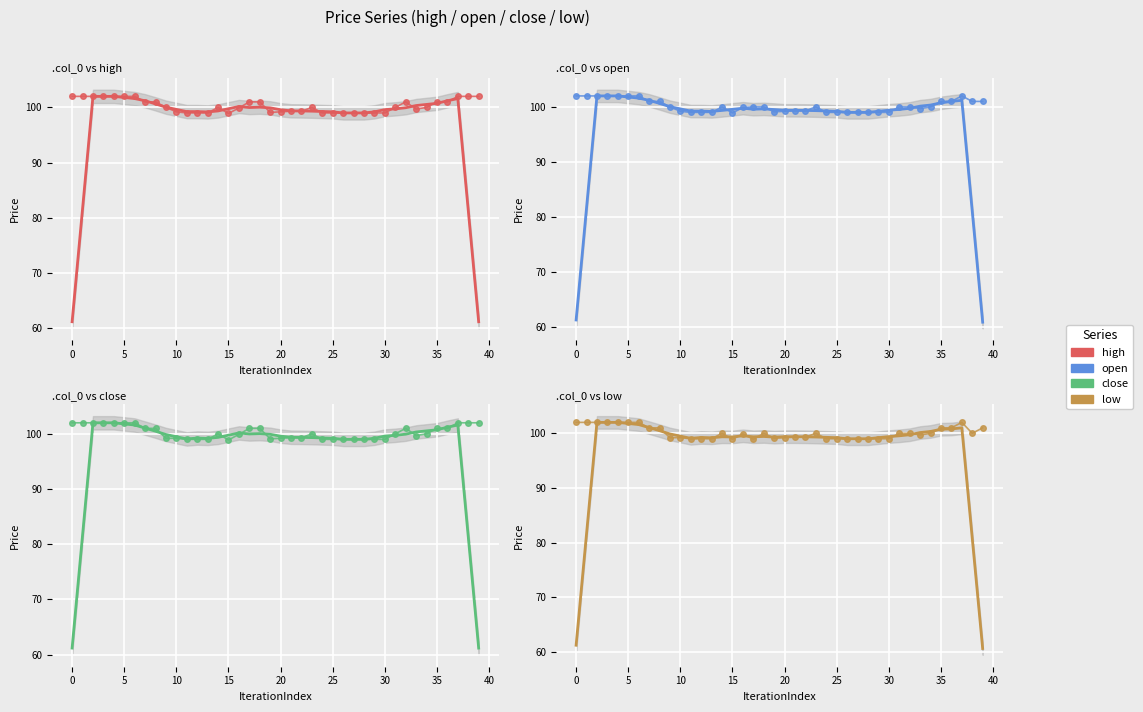

Which series has the largest total across all categories?

high